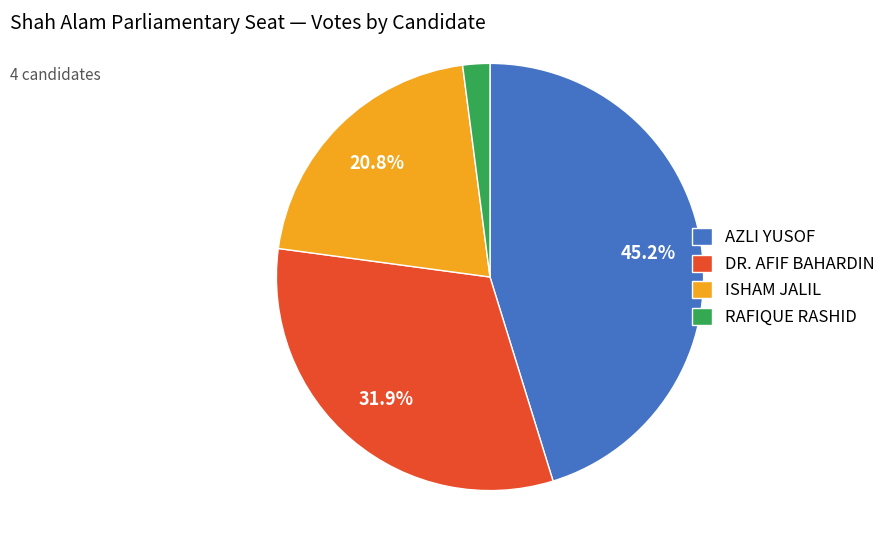

Is it true that DR. AFIF BAHARDIN is 32% of the pie?

True